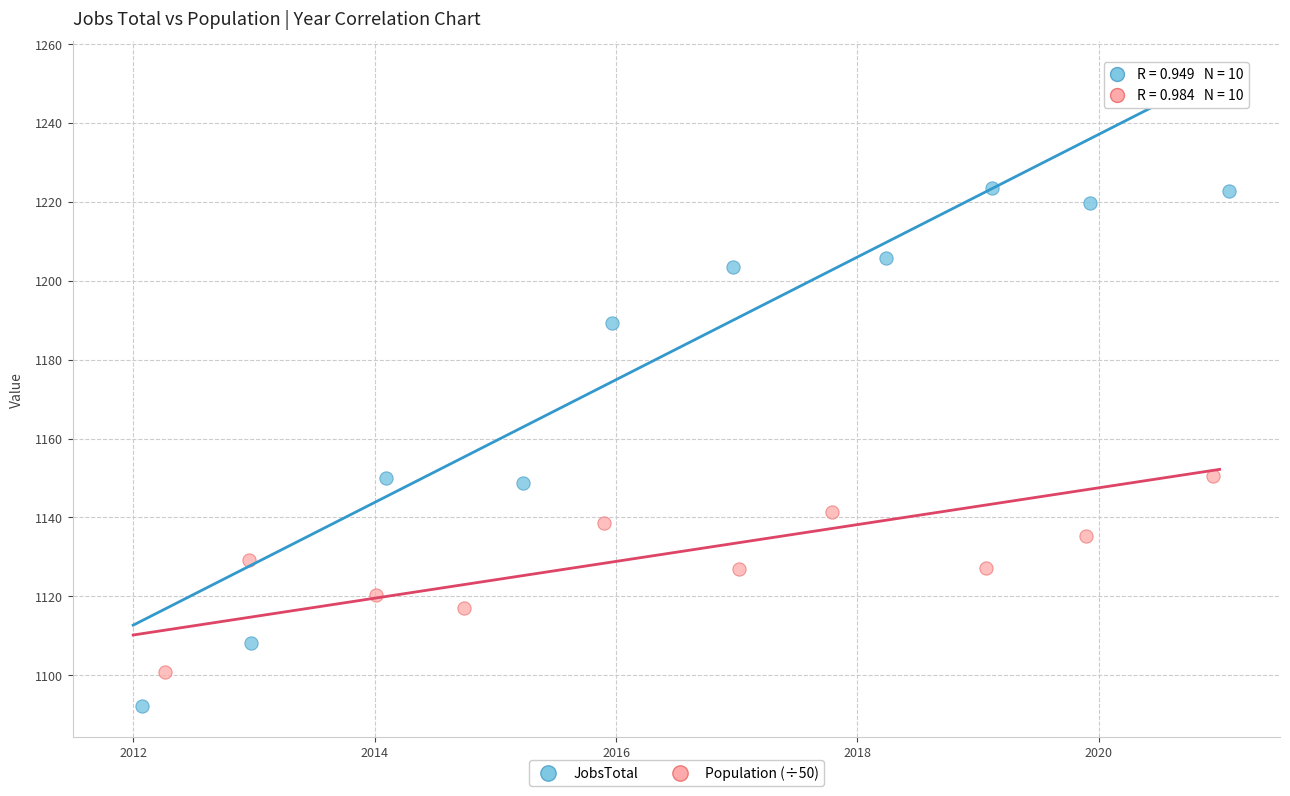

Which series has the largest Y range (max minus min)?

JobsTotal